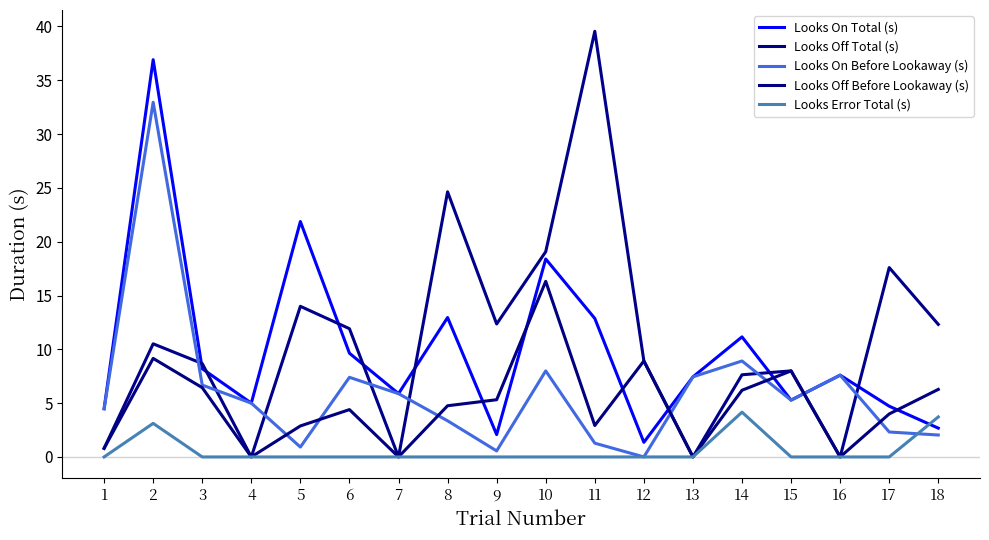

At which label does Looks On Total (s) reach its peak?

2